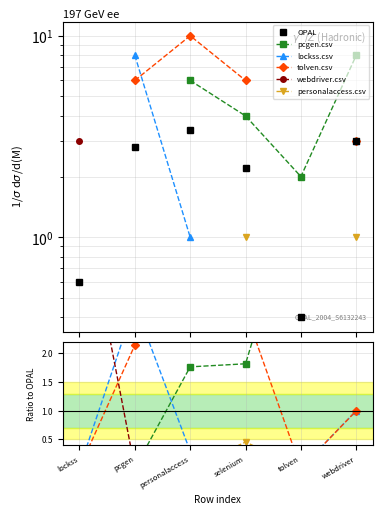

Where does the tolven.csv series first go above 2?

pcgen